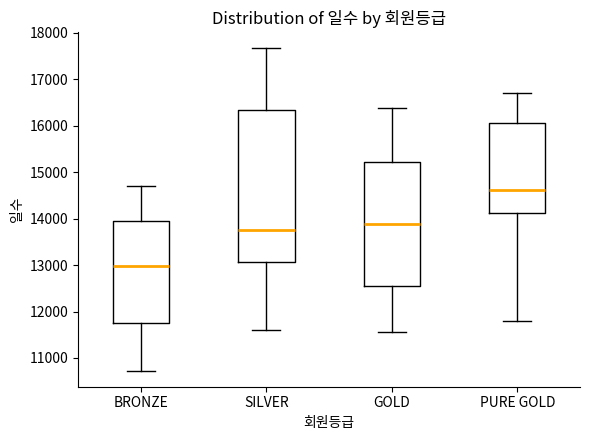

Reading left to right, read every box against the y-axis: the position of its median line, the range the box covers, and the ends of its whiskers. The values are not printed on the chart, so give them approximately, as read against the axis.

BRONZE: median 13000, box 11700 to 14000, whiskers 10700 to 14700
SILVER: median 13700, box 13100 to 16300, whiskers 11600 to 17700
GOLD: median 13900, box 12500 to 15200, whiskers 11600 to 16400
PURE GOLD: median 14600, box 14100 to 16100, whiskers 11800 to 16700